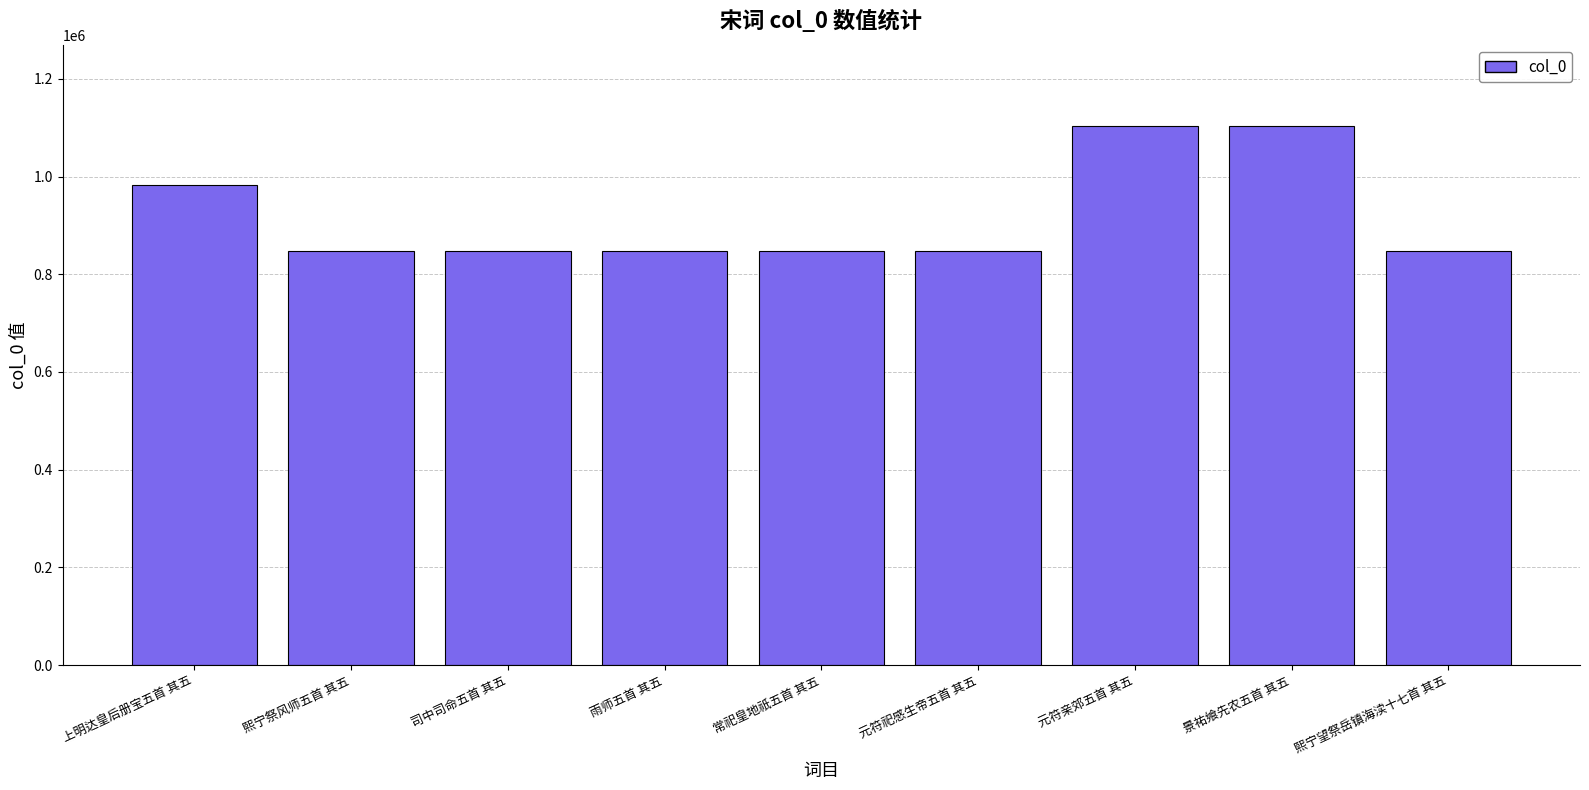

What is the difference between the maximum and minimum values?

256849